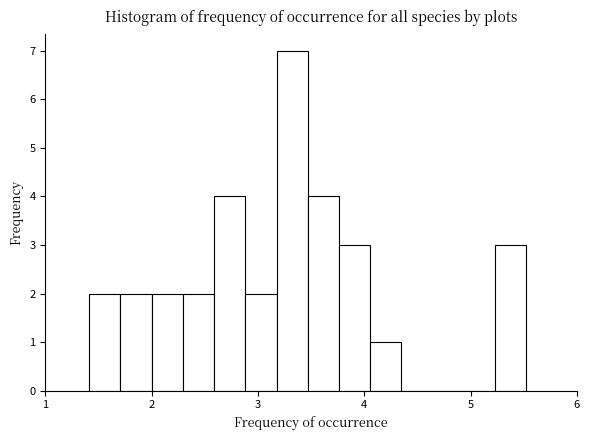

Read against the x-axis, roughly where is the centre of the tallest bar?

3.3